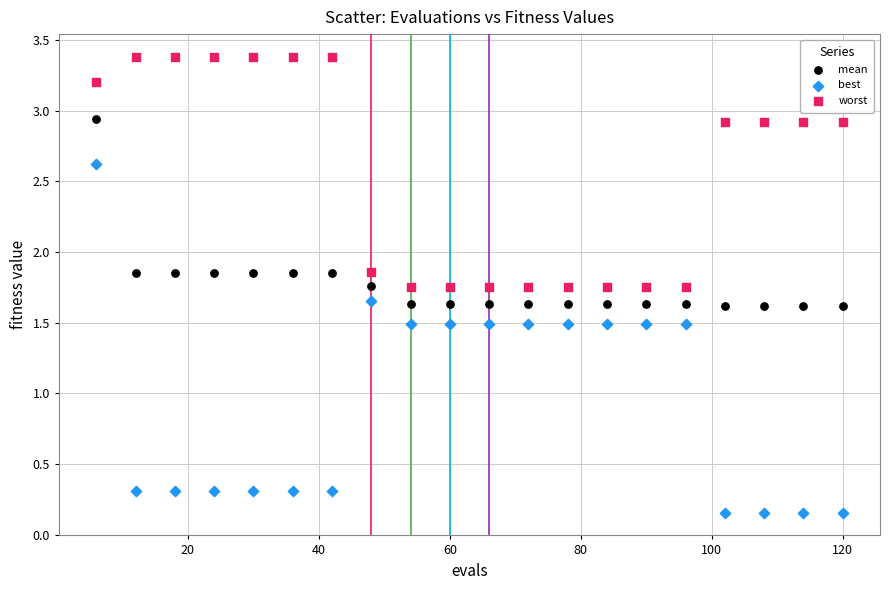

Which series contains the highest Y value?

worst